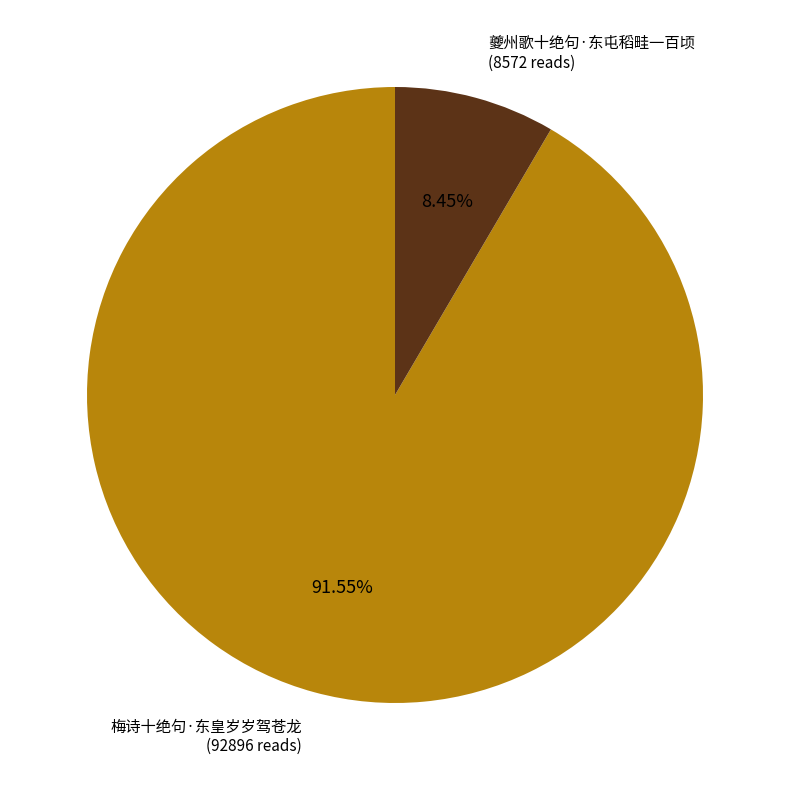

Is there any slice that represents more than half of the pie?

Yes